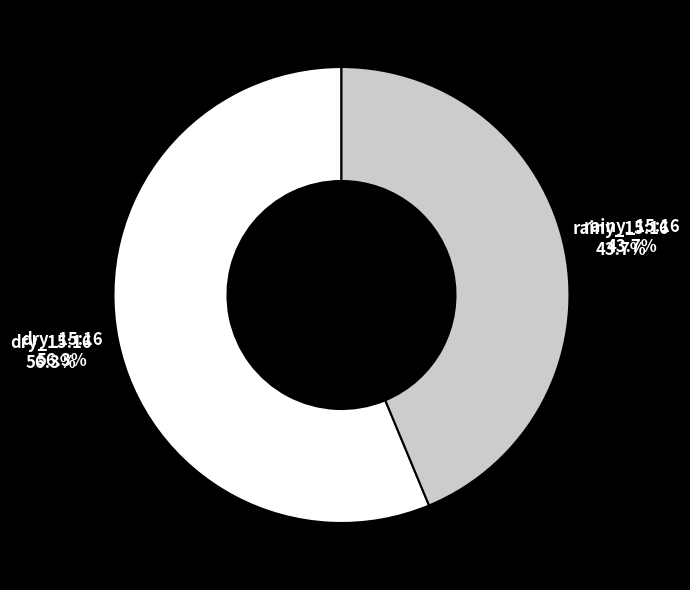

Which slice is the largest?

dry_15:16